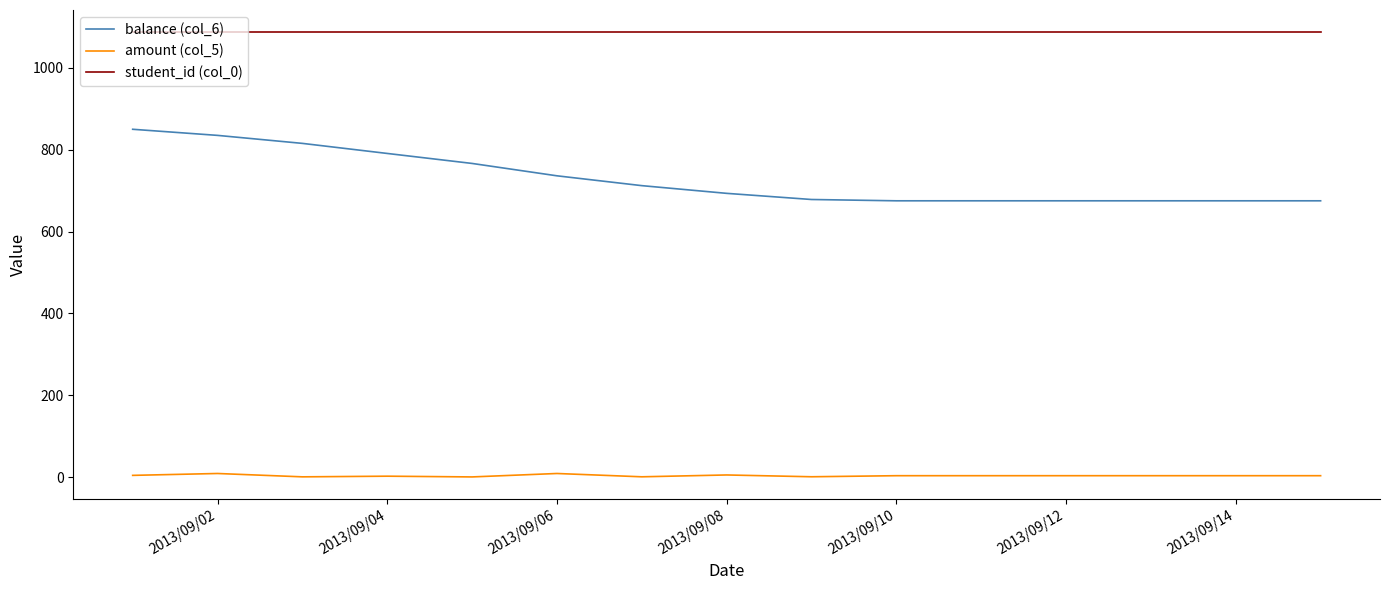

Which series has the largest total across all categories?

student_id (col_0)